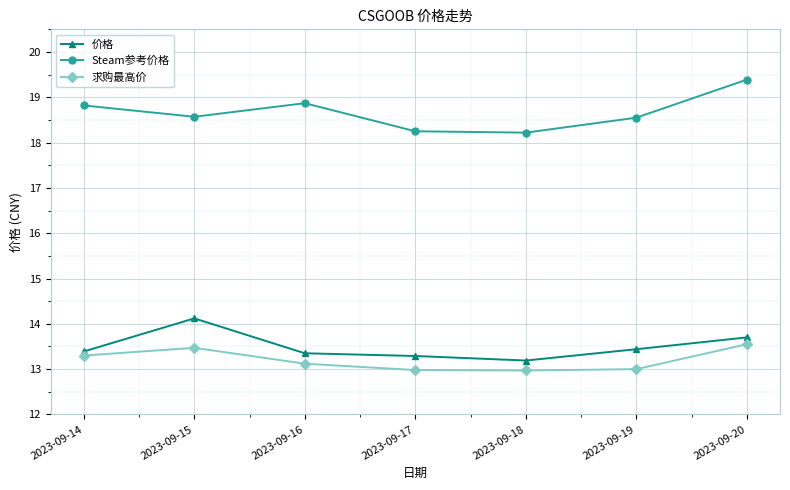

How many interior local peaks does the Steam参考价格 series have?

1